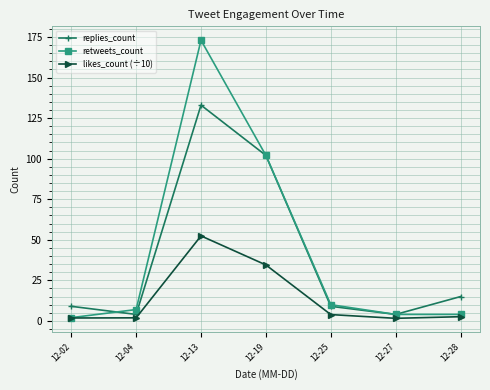

True or false: retweets_count has more than 2 points higher than both neighbors.

False